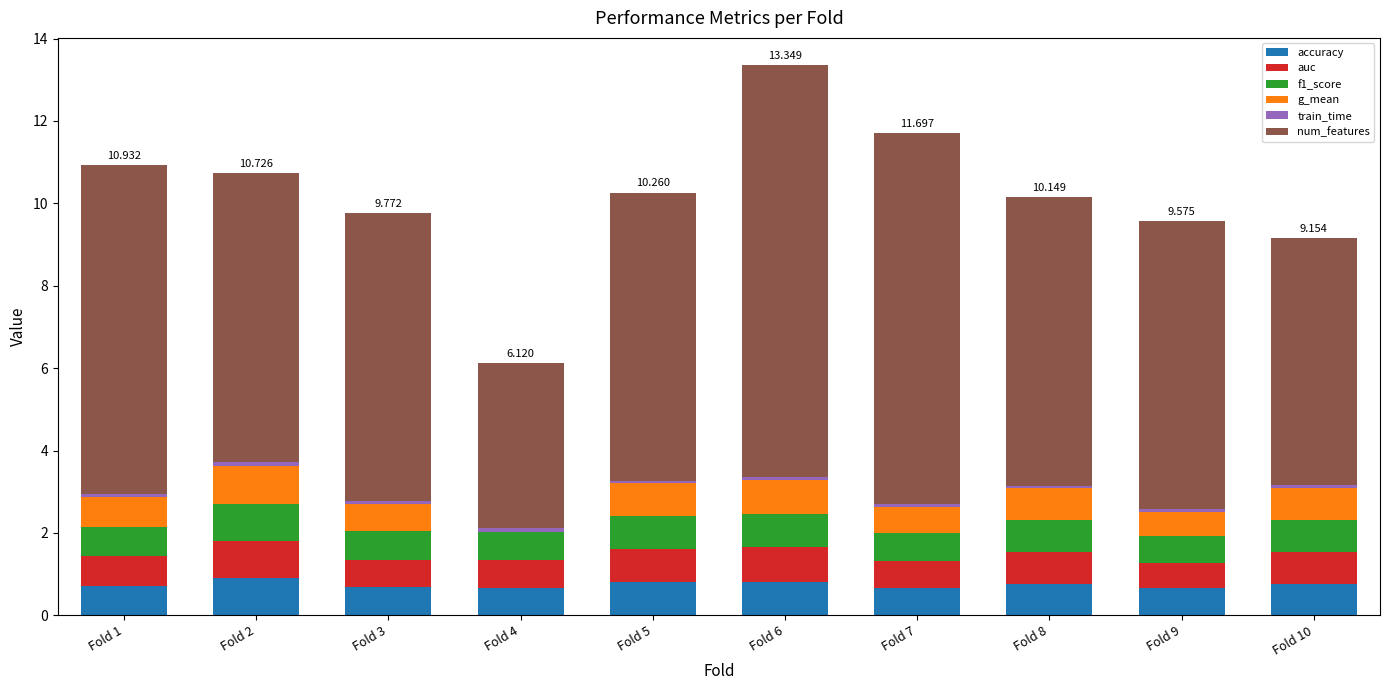

What is the difference between the maximum and minimum values in the f1_score series?

0.2